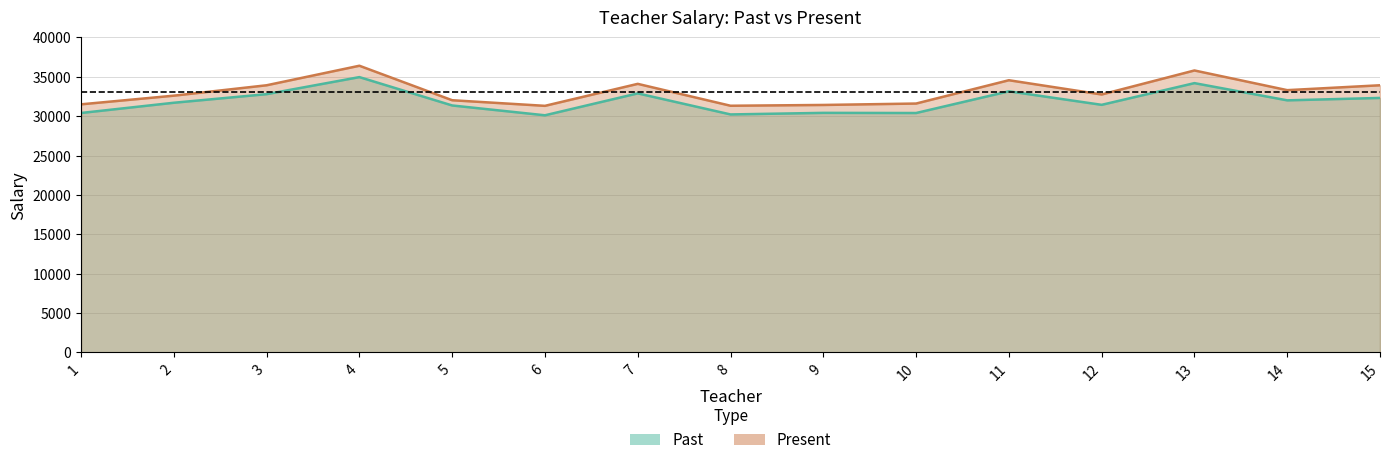

True or false: Past has a value of 40640 at 6.

False